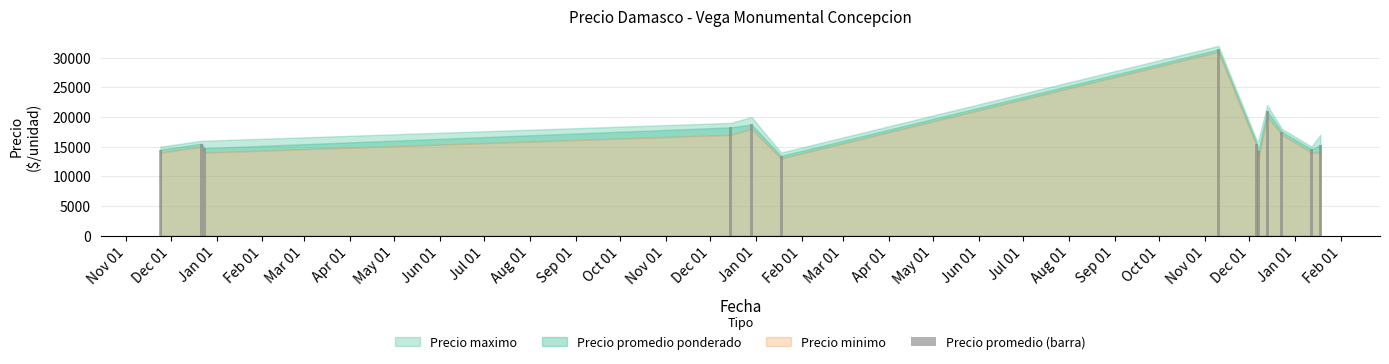

Count the number of categories in the chart.

13